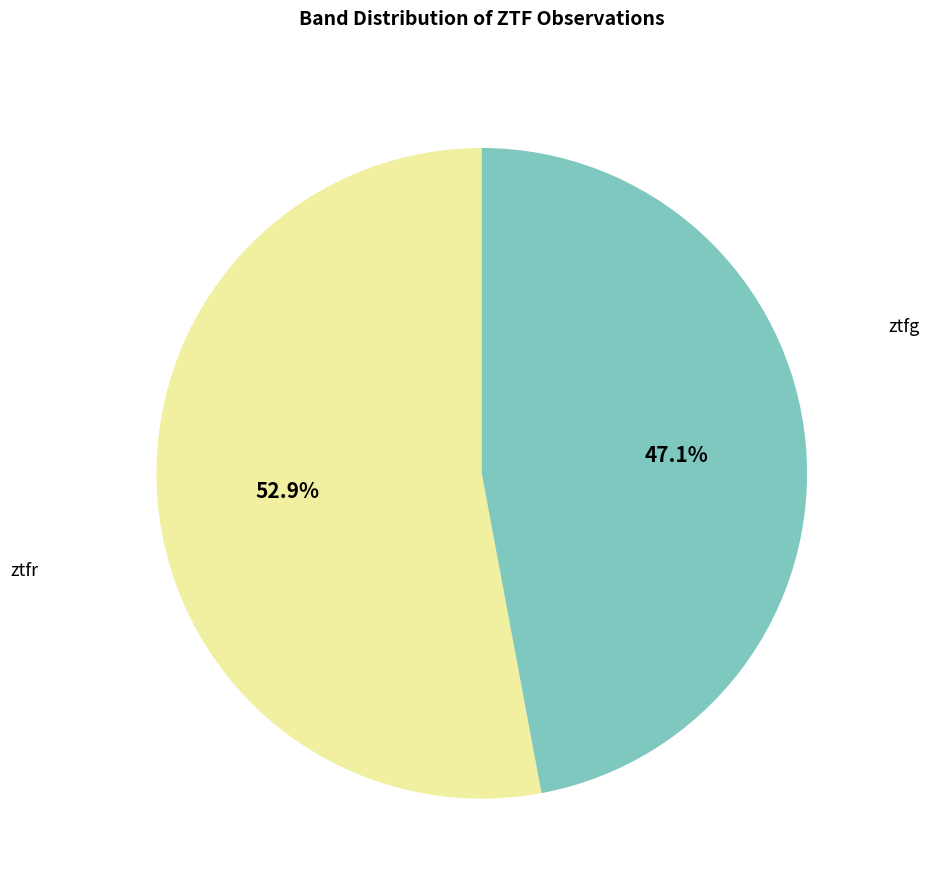

Is there any slice that represents more than half of the pie?

Yes